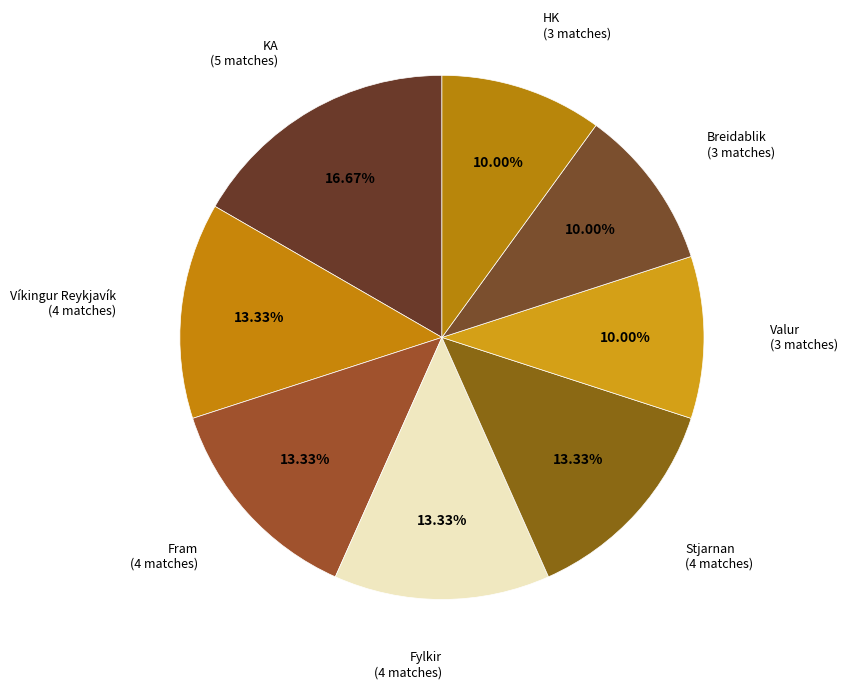

Is there any slice that represents more than half of the pie?

No